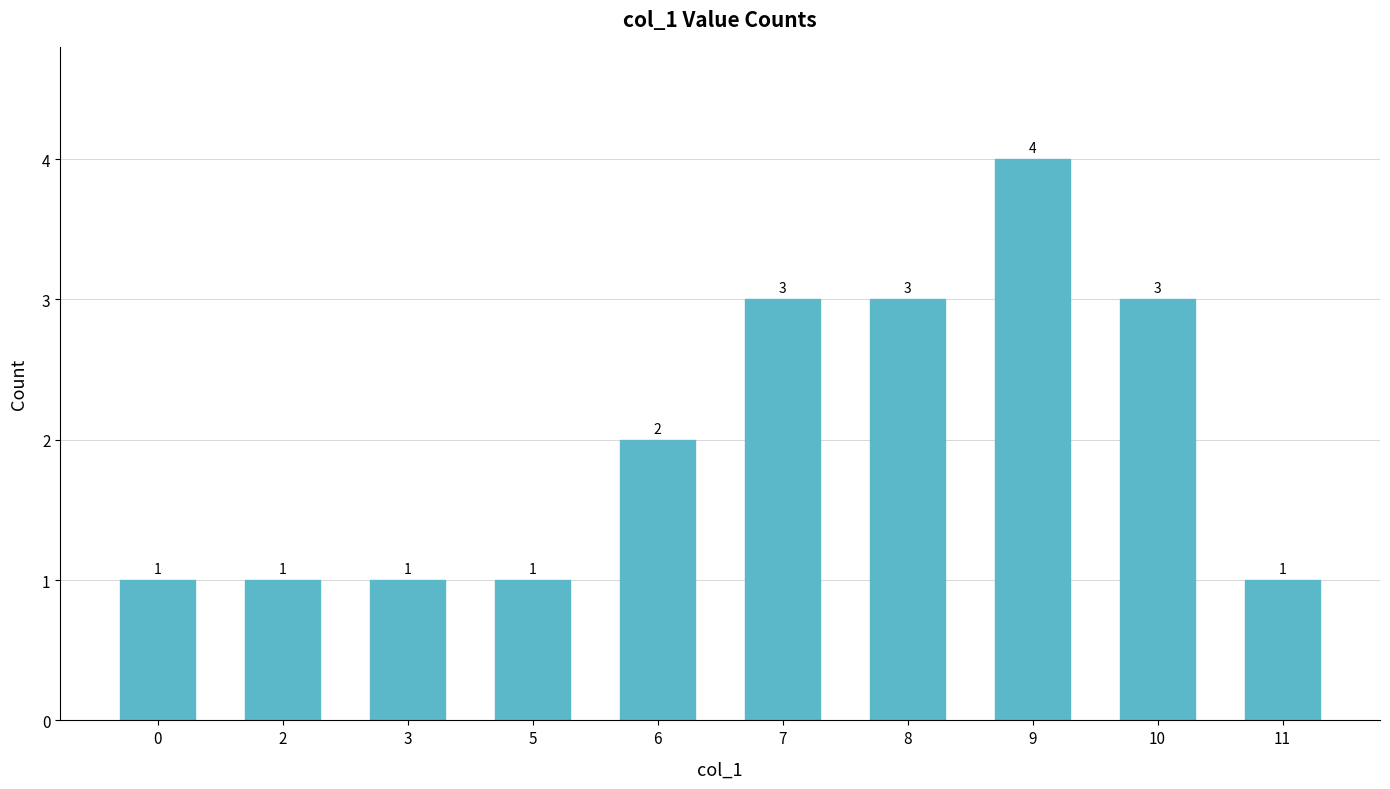

Reading left to right, list all the values displayed in this chart.

1	1	1	1	2	3	3	4	3	1